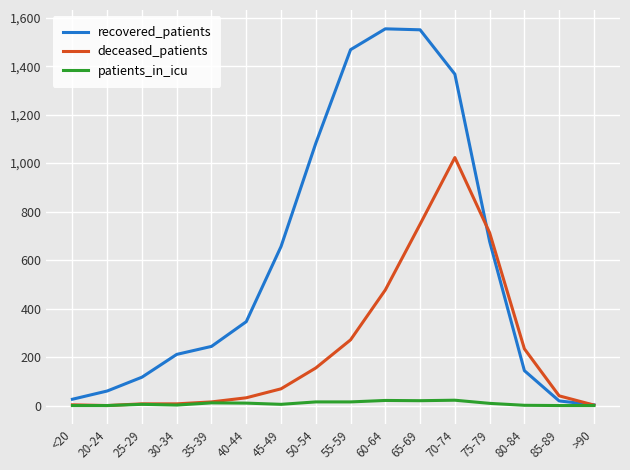

What is the difference between the highest and lowest values at 20-24?

60